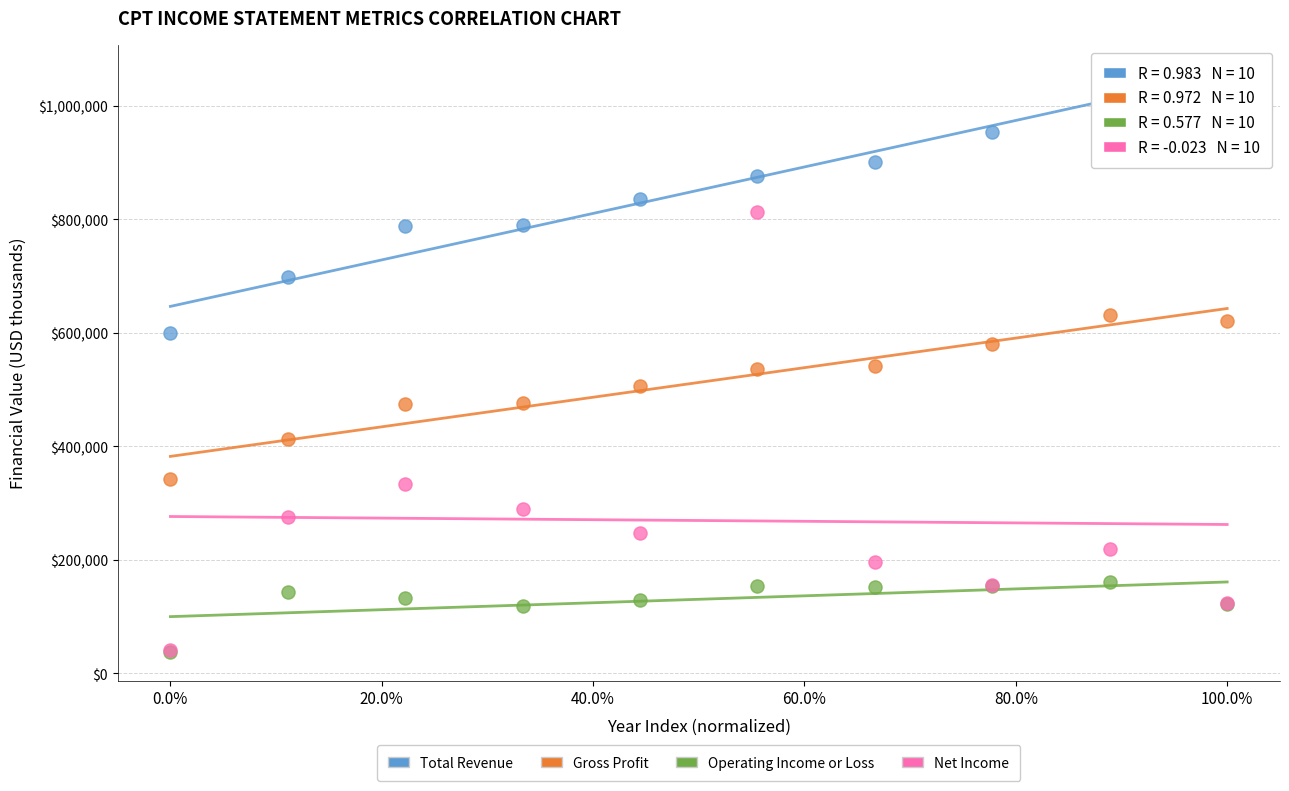

In the Net Income series, what Y value is closest to 427600?

333200